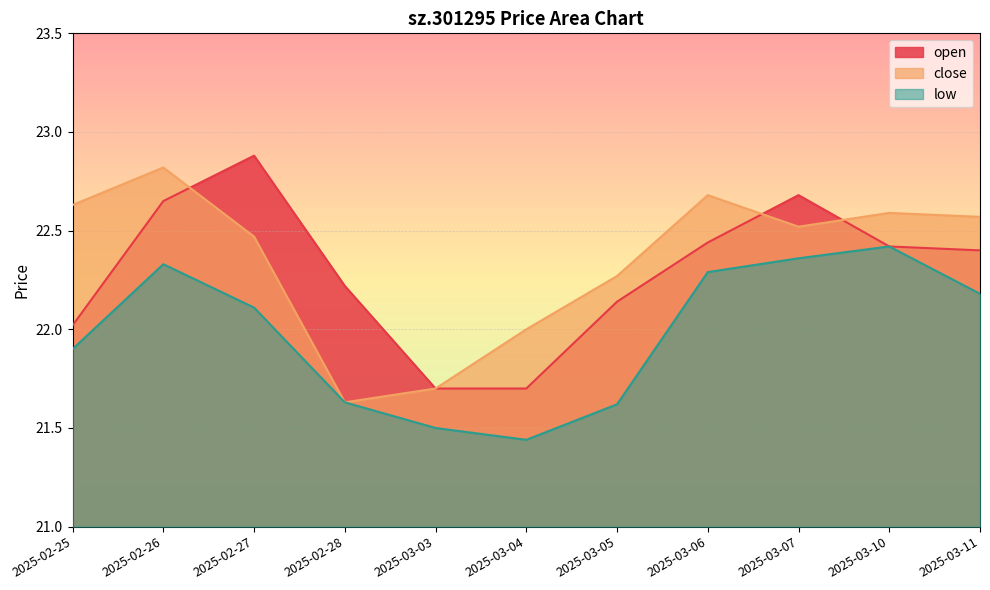

True or false: close has a value of 14.2 at 2025-03-11.

False